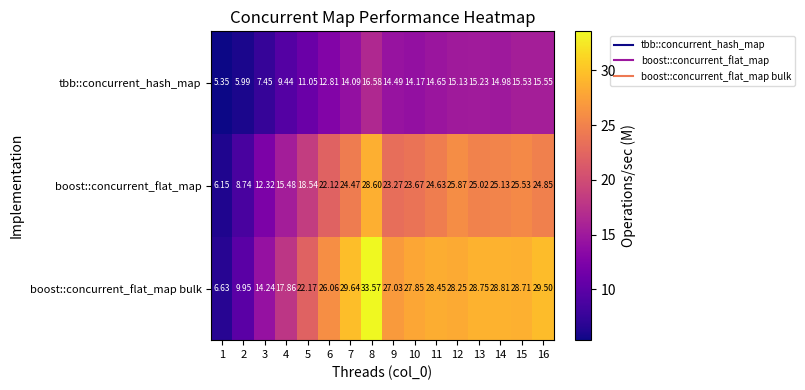

Rank the series at 13 from highest to lowest value.

boost::concurrent_flat_map bulk, boost::concurrent_flat_map, tbb::concurrent_hash_map